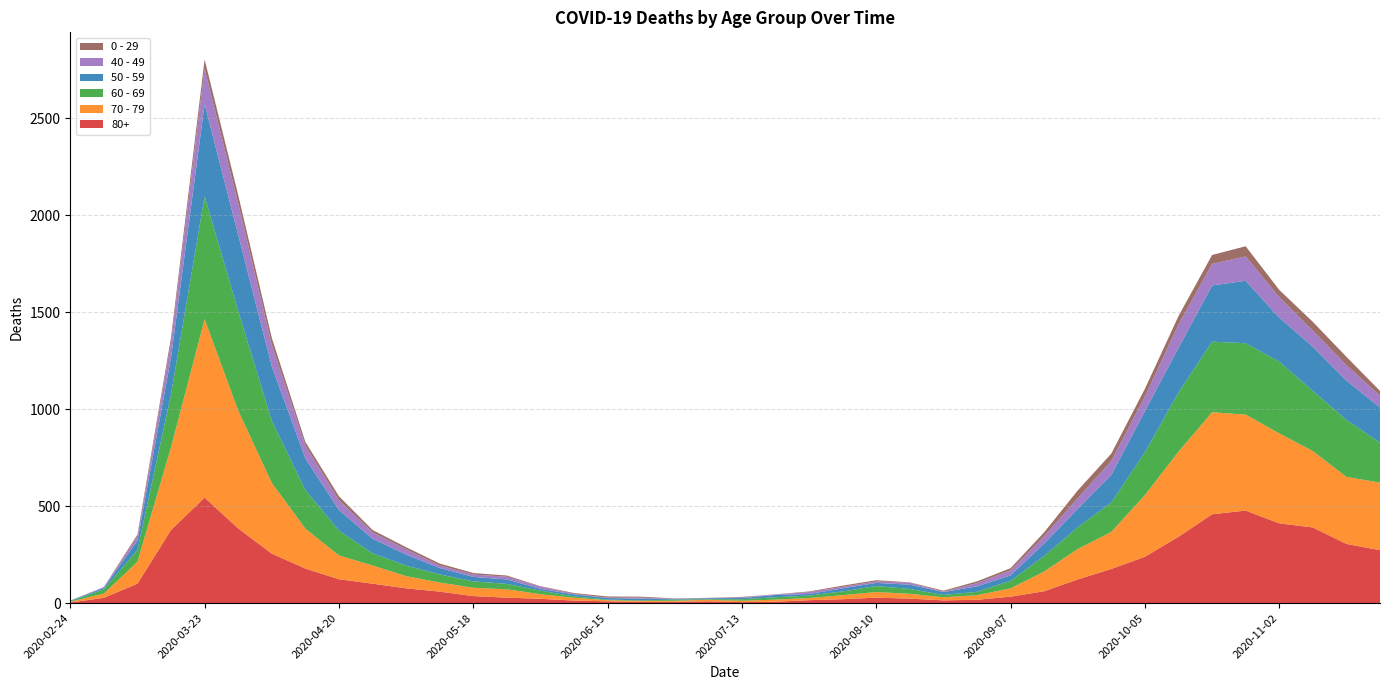

Reading right to left, list all the values displayed in this chart.

80+: 273	305	390	411	477	458	342	239	176	122	61	33	17	14	23	28	20	15	7	5	9	7	6	9	13	22	28	36	59	76	100	123	178	255	385	544	377	100	27	3
70 - 79: 348	346	394	464	495	526	439	318	191	157	102	43	24	16	25	29	21	11	11	7	8	5	5	6	14	24	43	43	47	63	94	123	206	365	608	920	427	113	22	4
60 - 69: 206	294	310	370	368	364	305	221	152	112	80	39	17	12	25	31	19	13	12	8	3	6	3	3	8	18	28	33	42	54	63	128	199	320	514	634	272	61	22	2
50 - 59: 182	202	228	227	322	290	230	212	142	95	64	28	28	15	22	16	16	8	12	6	5	3	9	8	10	9	23	23	33	57	75	106	163	281	392	475	190	48	7	3
40 - 49: 60	80	83	105	126	111	120	76	72	55	38	26	17	2	10	8	8	10	2	4	1	1	5	2	3	12	14	12	13	27	33	51	66	111	163	183	79	21	5	0
0 - 29: 25	43	45	38	52	46	44	39	38	40	20	11	9	5	2	6	6	3	1	2	1	2	5	6	4	2	6	8	10	11	12	20	19	36	42	47	25	10	0	1